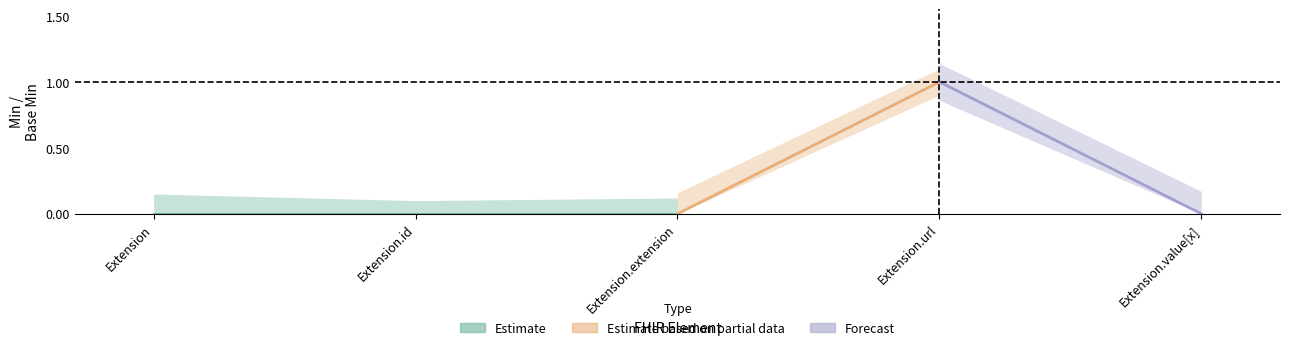

At which label does Min reach its minimum?

Extension